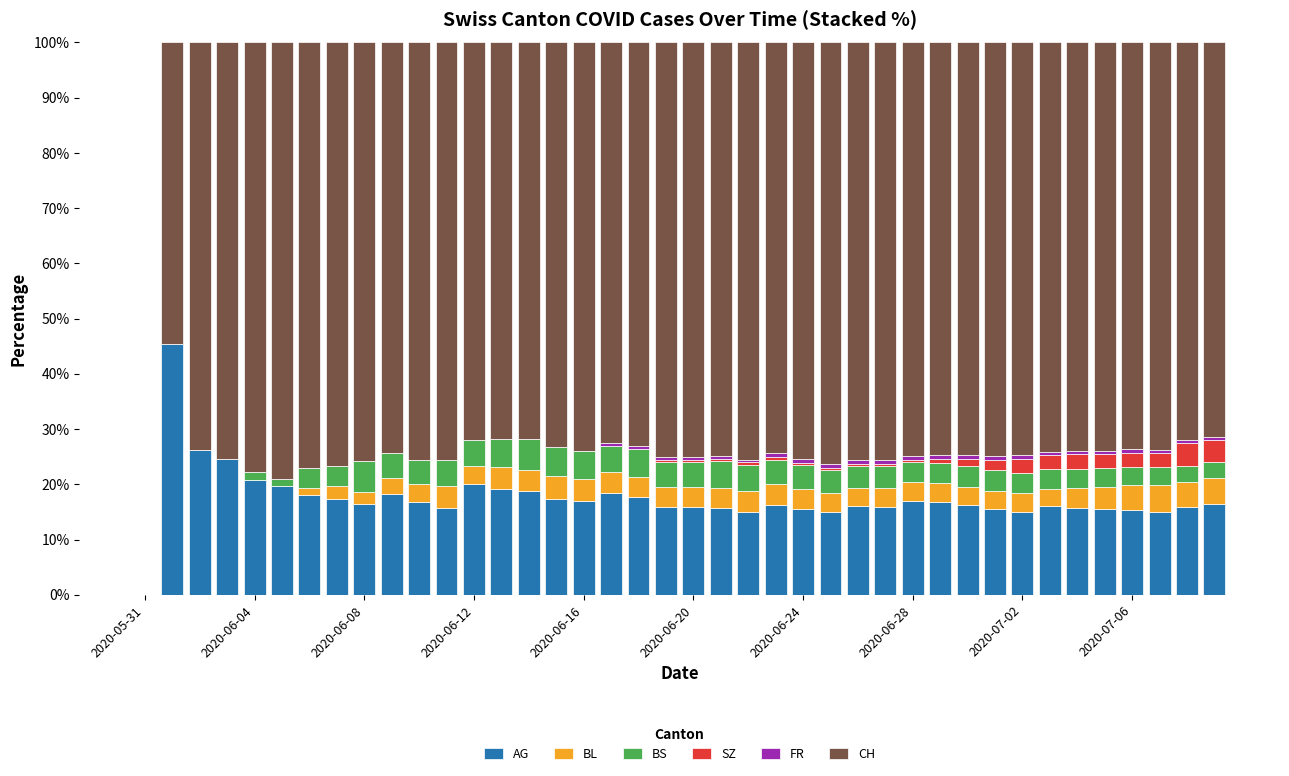

Does the chart contain stacked bars?

Yes